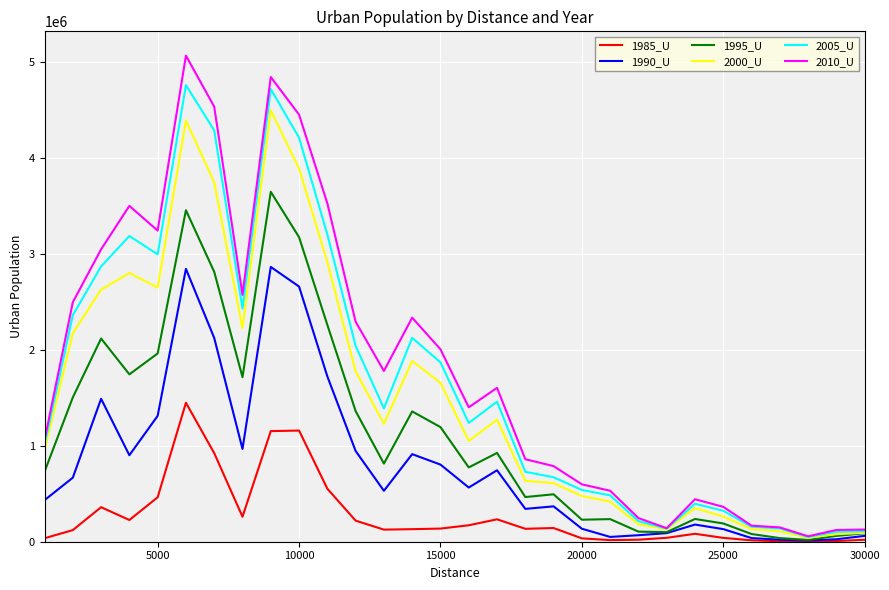

Does the chart have visible grid lines?

Yes